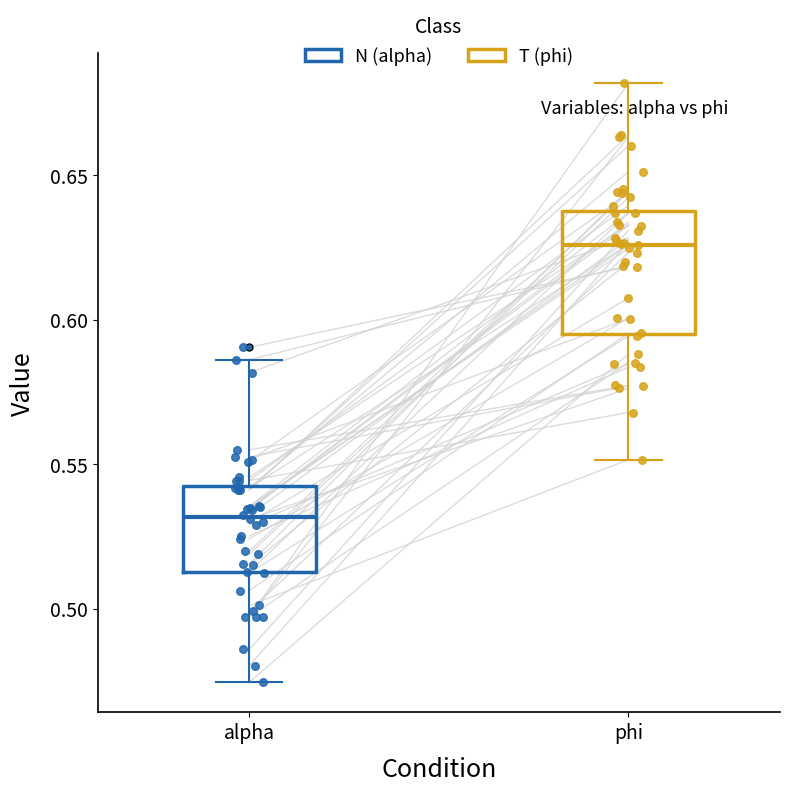

Where does the median line of the box for phi sit on the y-axis? The values are not printed on the chart, so give them approximately, as read against the axis.

0.625